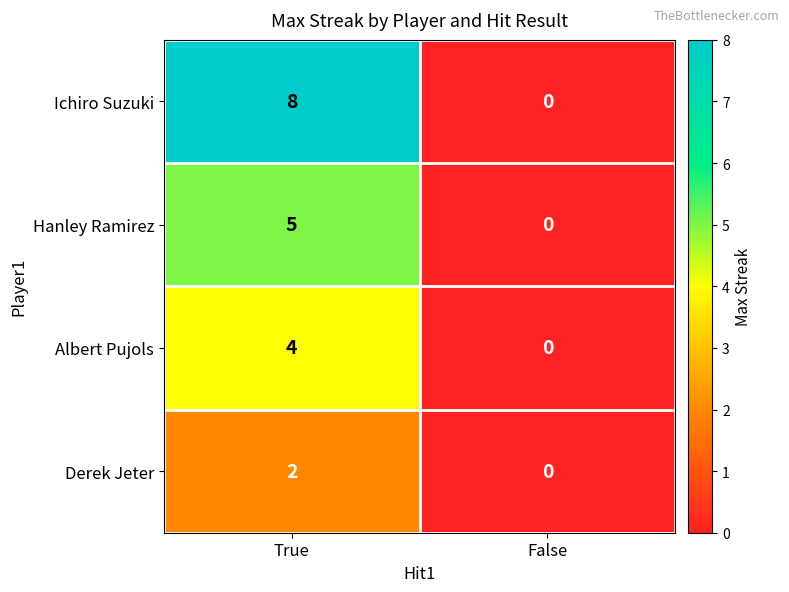

List the labels in order of Derek Jeter value, largest first.

True, False